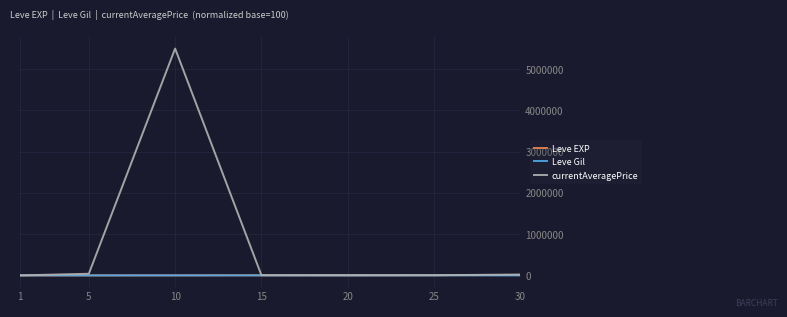

Which category has the highest value in the Leve Gil series?

15